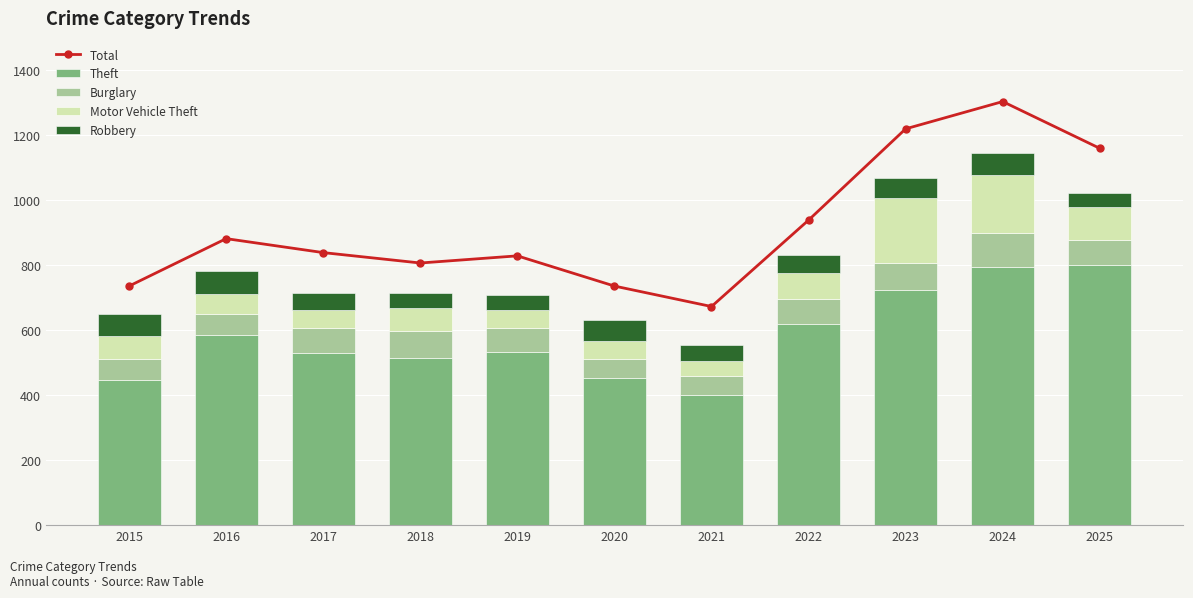

The value of Robbery at 2022 is 83. True or false?

False